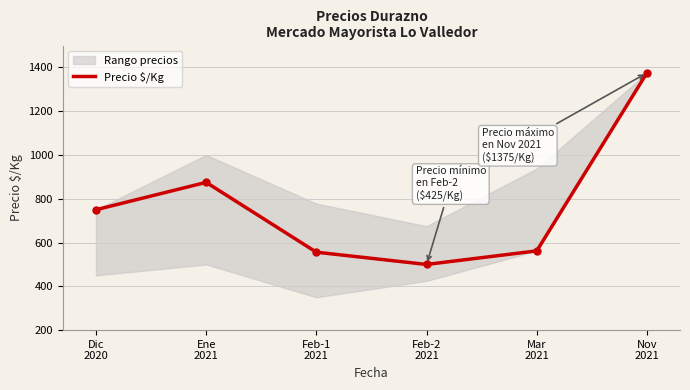

Rank the categories by value from lowest to highest.

Feb-2
2021, Feb-1
2021, Mar
2021, Dic
2020, Ene
2021, Nov
2021